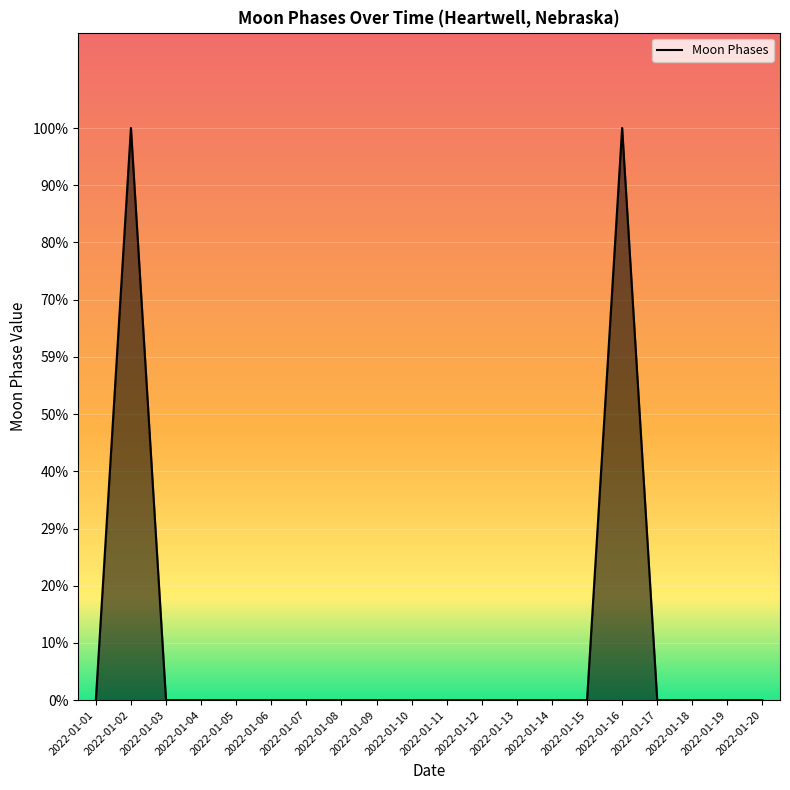

Is this an area chart (filled region under the line)?

Yes